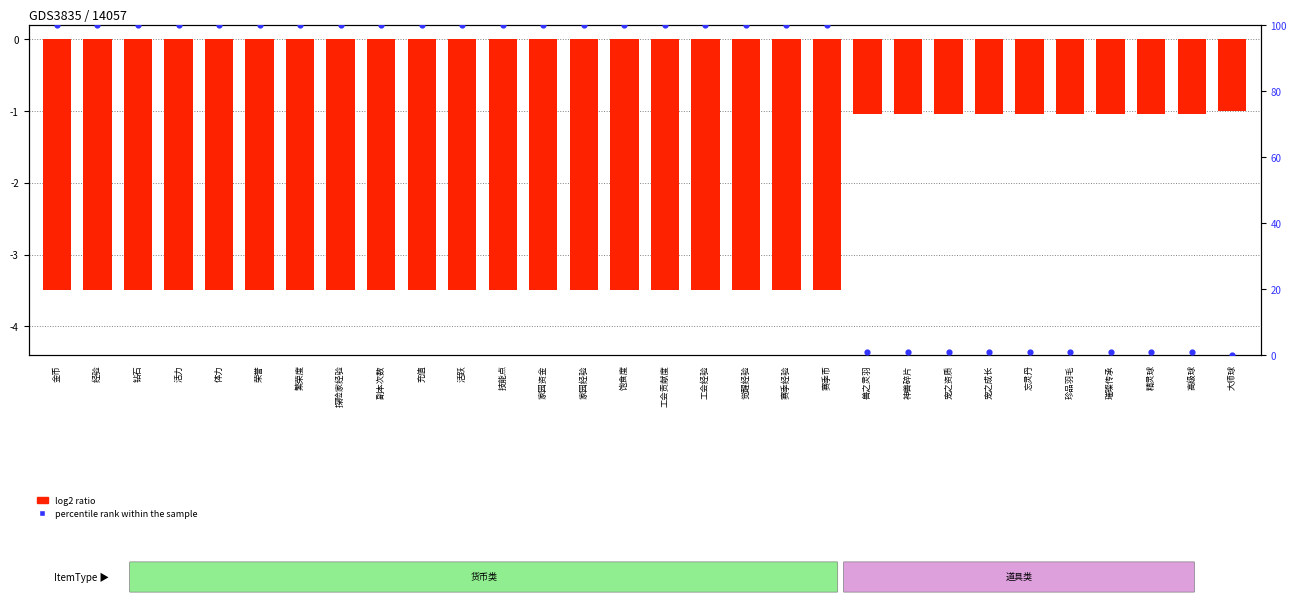

Which series has the widest spread of Y values?

percentile rank within the sample